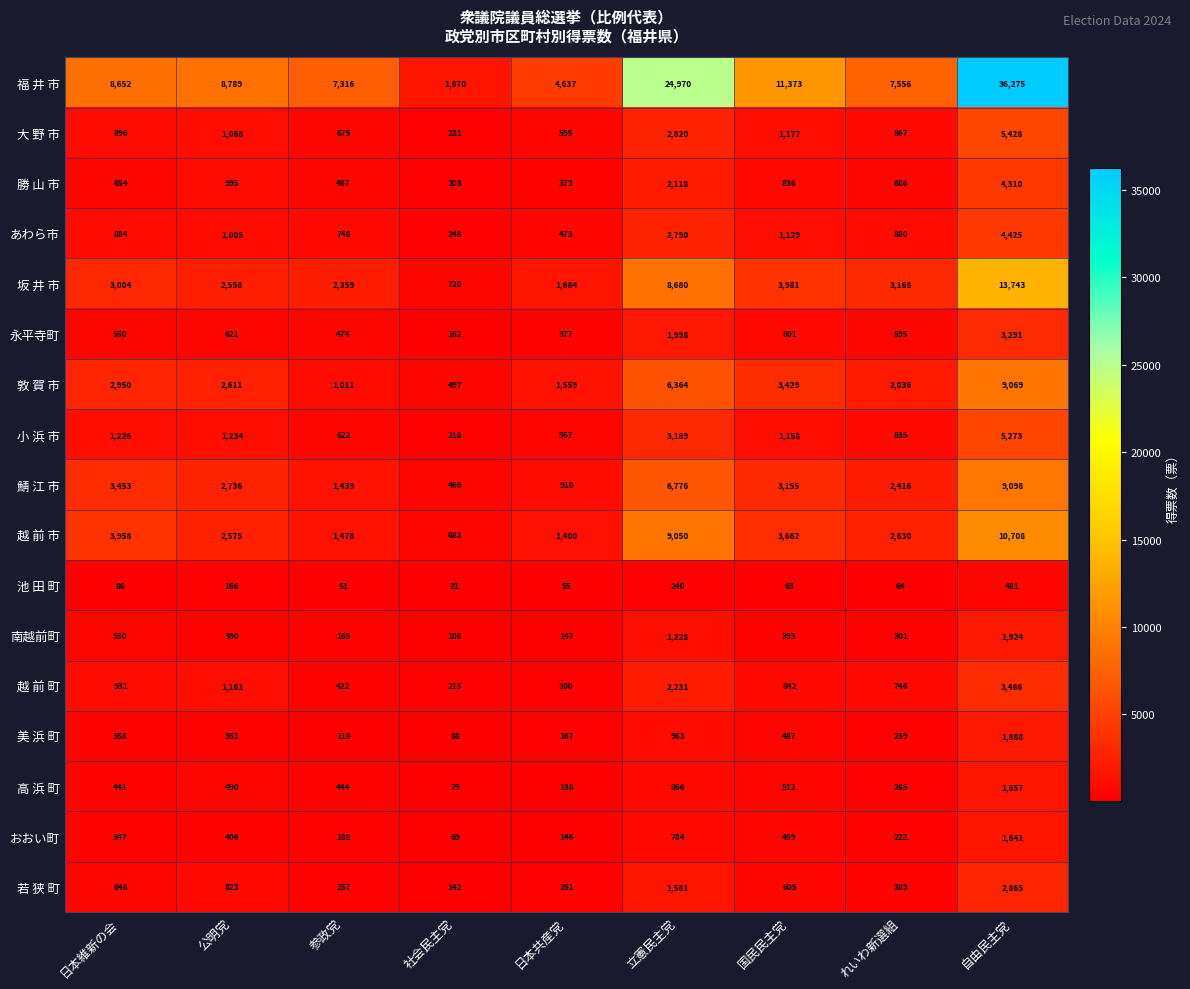

At how many categories does at least one series exceed 18553?

2